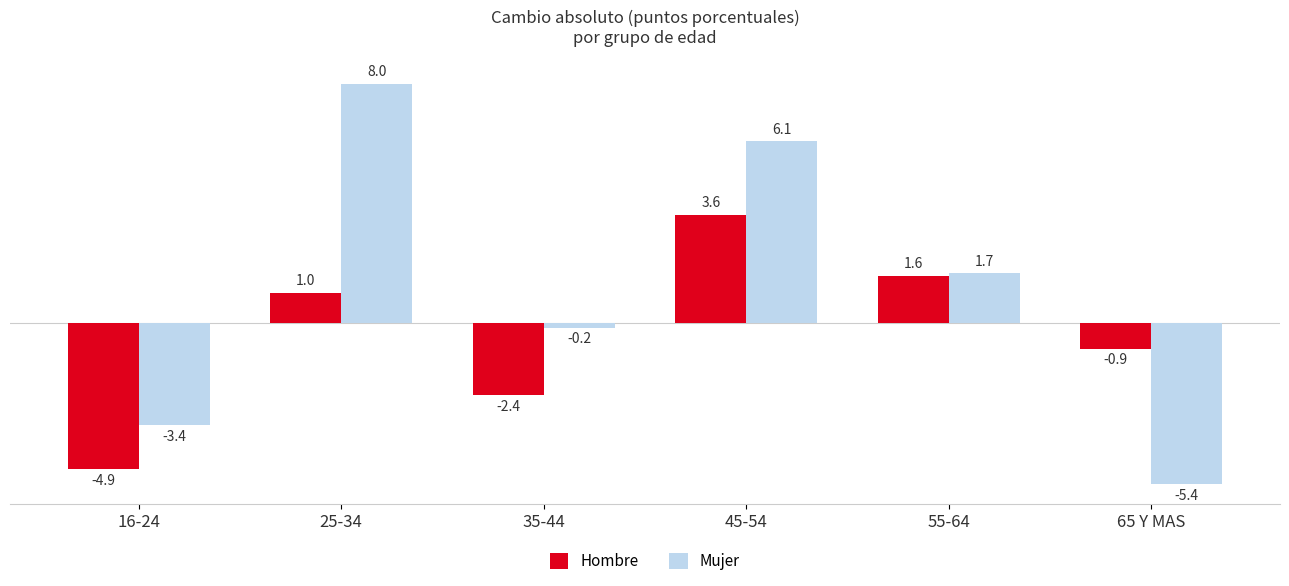

What position from the left is 65 Y MAS?

6